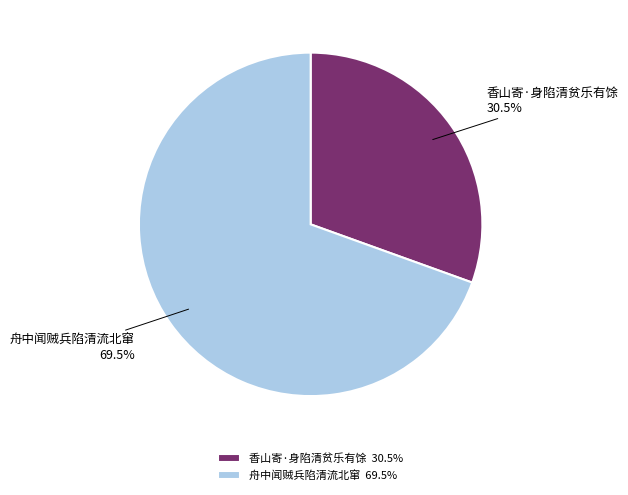

How many slices are in this pie chart?

2